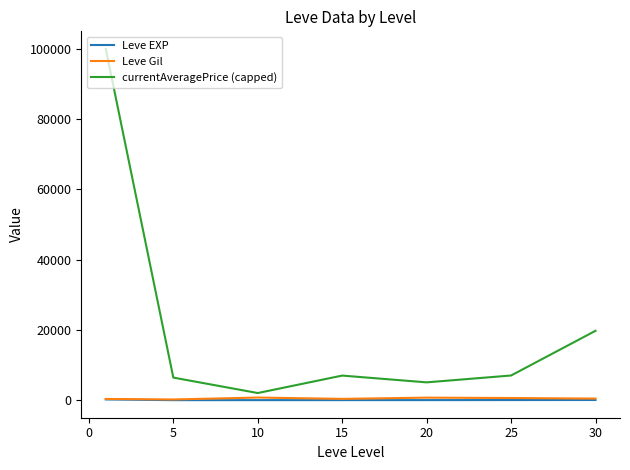

What are all the series names shown in the legend?

Leve EXP, Leve Gil, currentAveragePrice (capped)